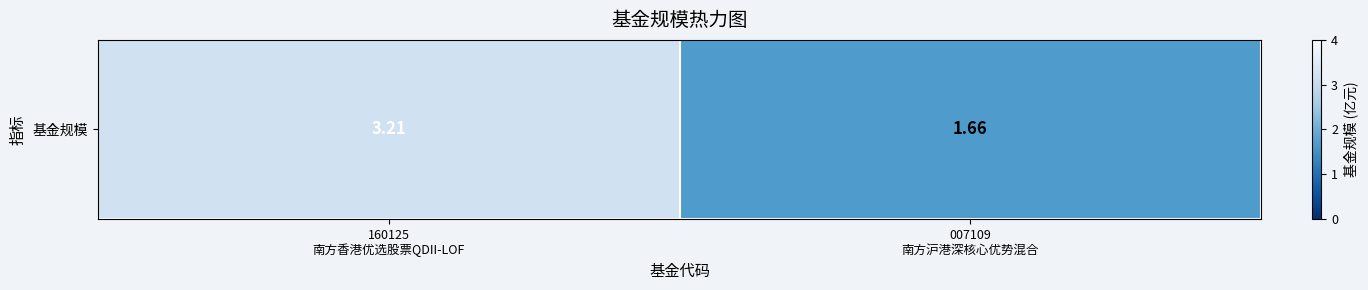

What is the change in value from 160125
南方香港优选股票QDII-LOF to 007109
南方沪港深核心优势混合?

-1.6